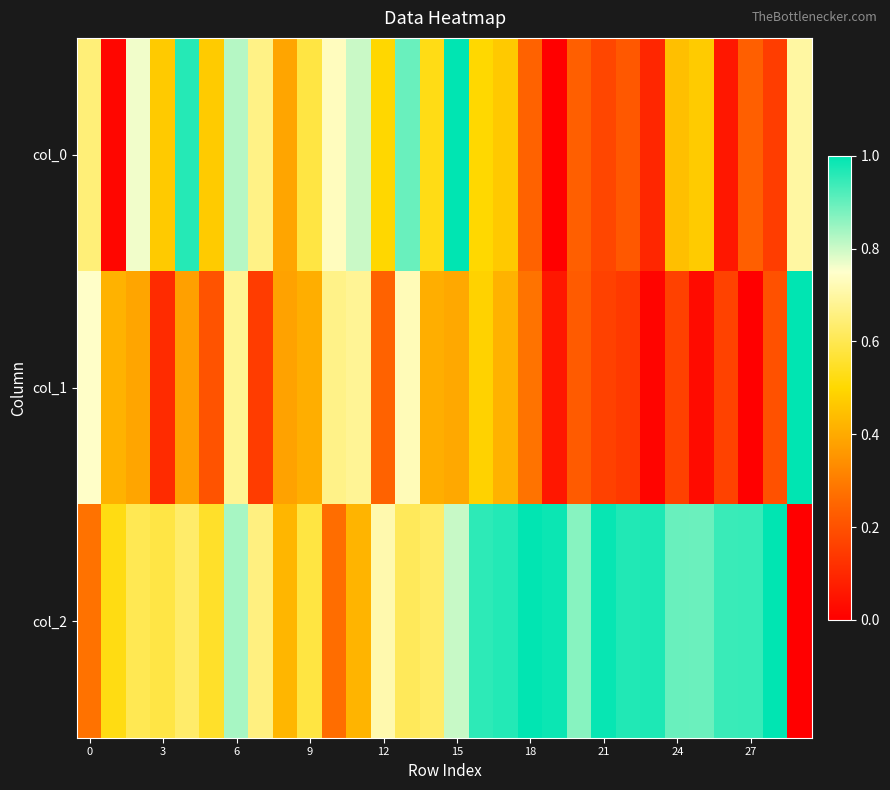

Rank the series by their maximum value, from highest to lowest.

col_0, col_1, col_2